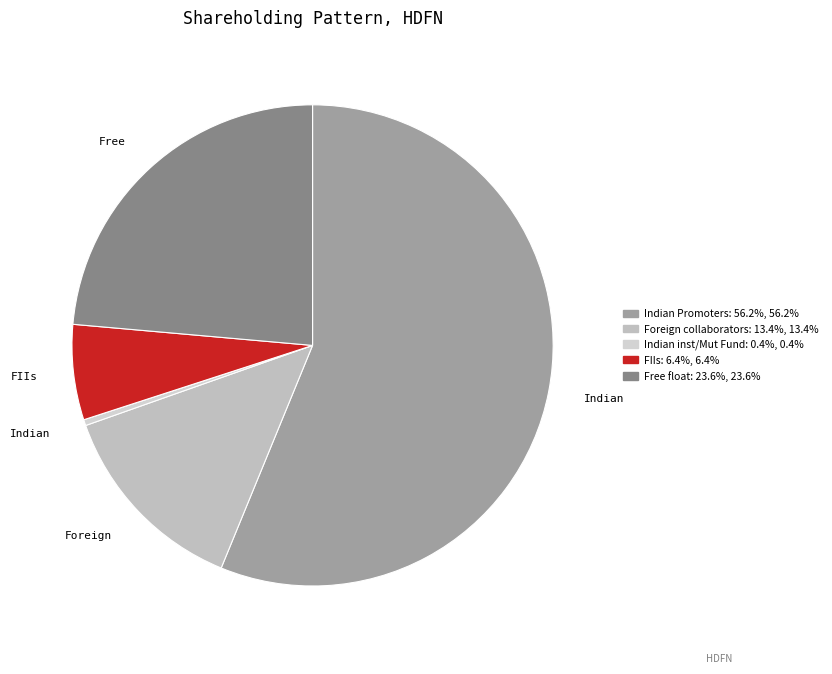

Does any single category account for the majority?

Yes